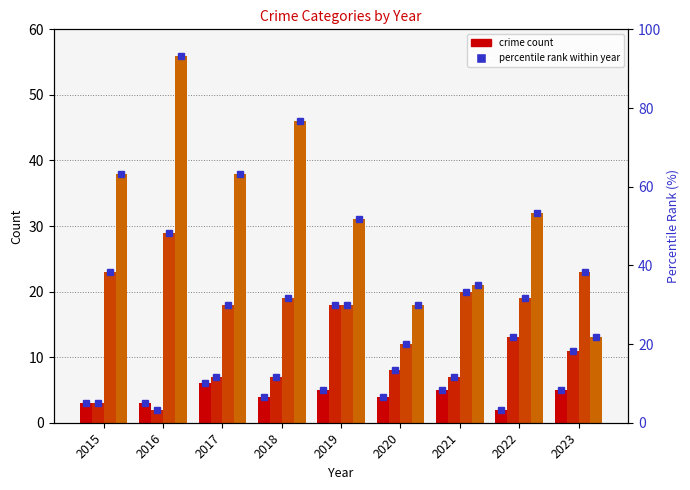

List the labels in order of Robbery value, smallest first.

2020, 2017, 2019, 2018, 2022, 2021, 2015, 2023, 2016